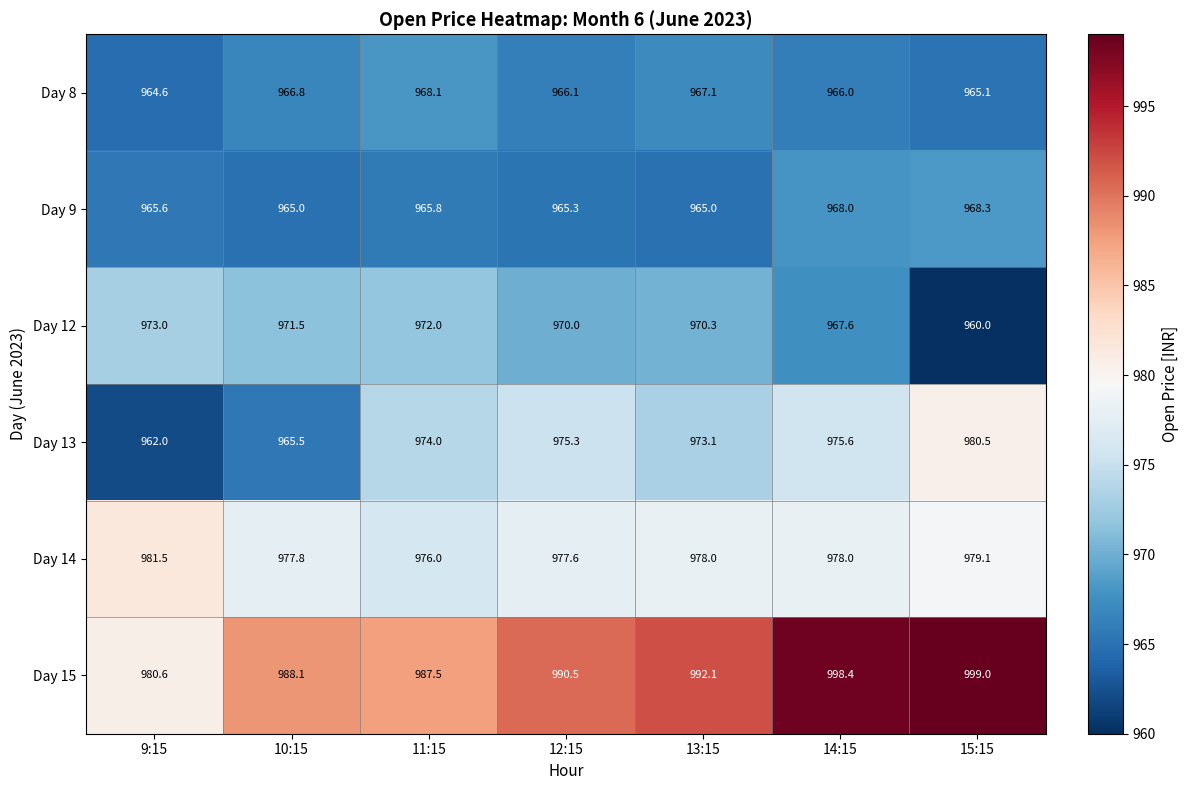

Which label corresponds to the smallest value in the chart?

15:15